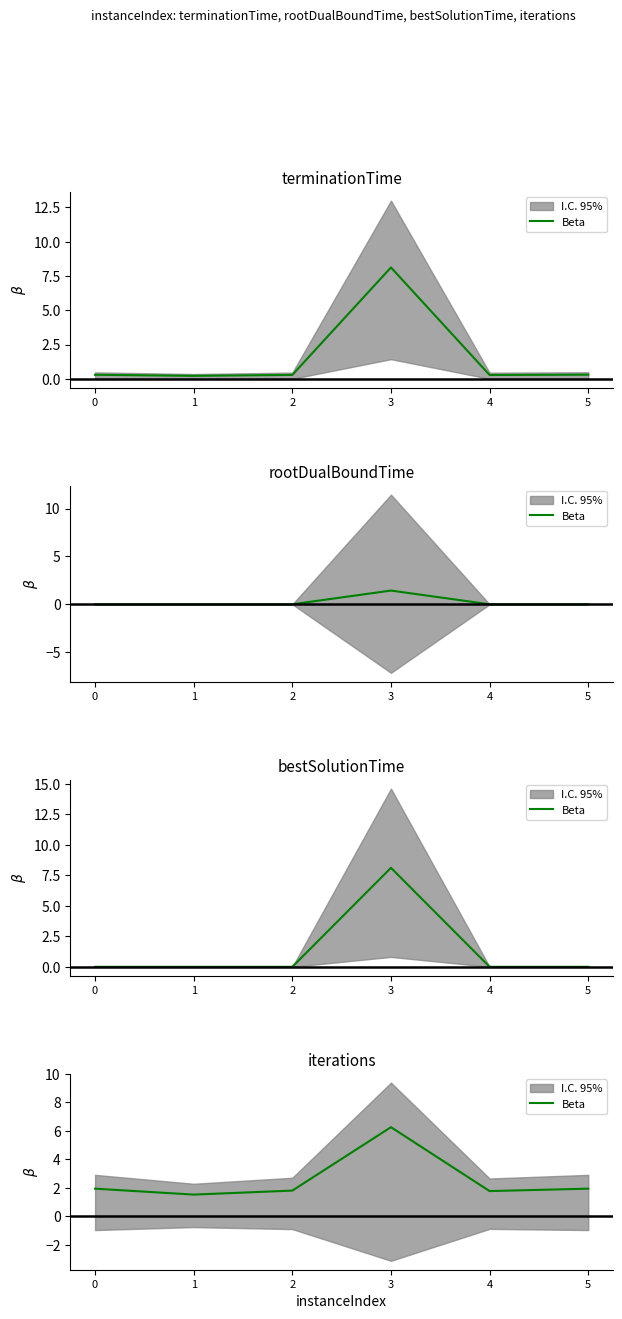

List the labels in order of value, smallest first.

1, 4, 2, 0, 5, 3